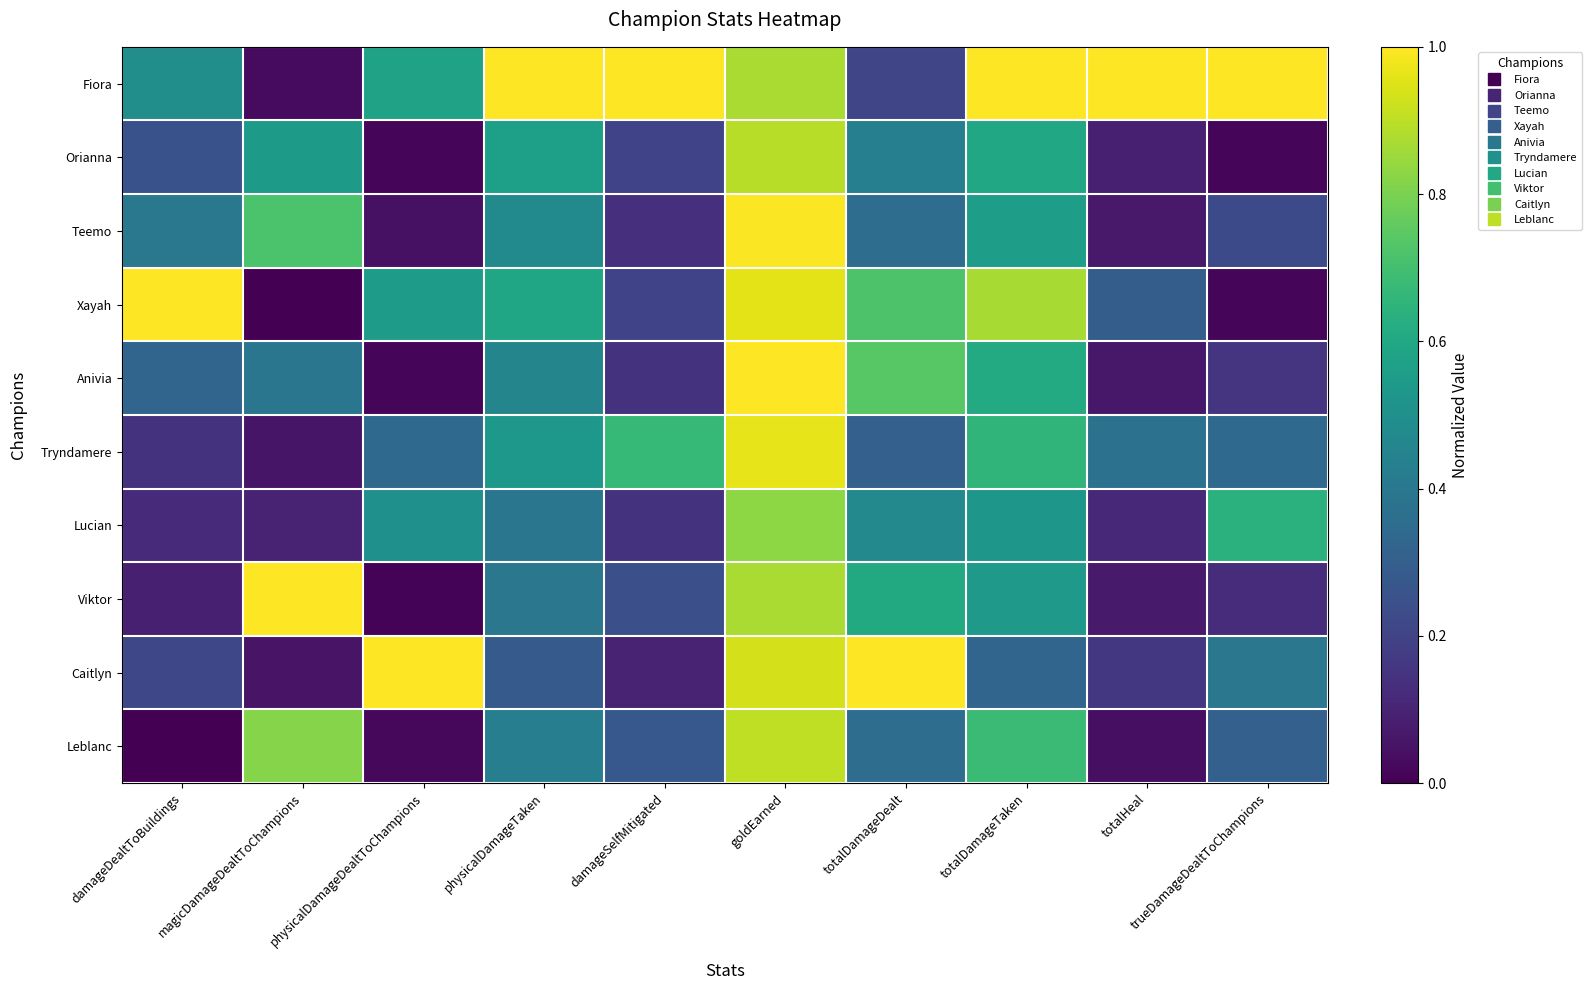

At how many categories does at least one series exceed 0?

10